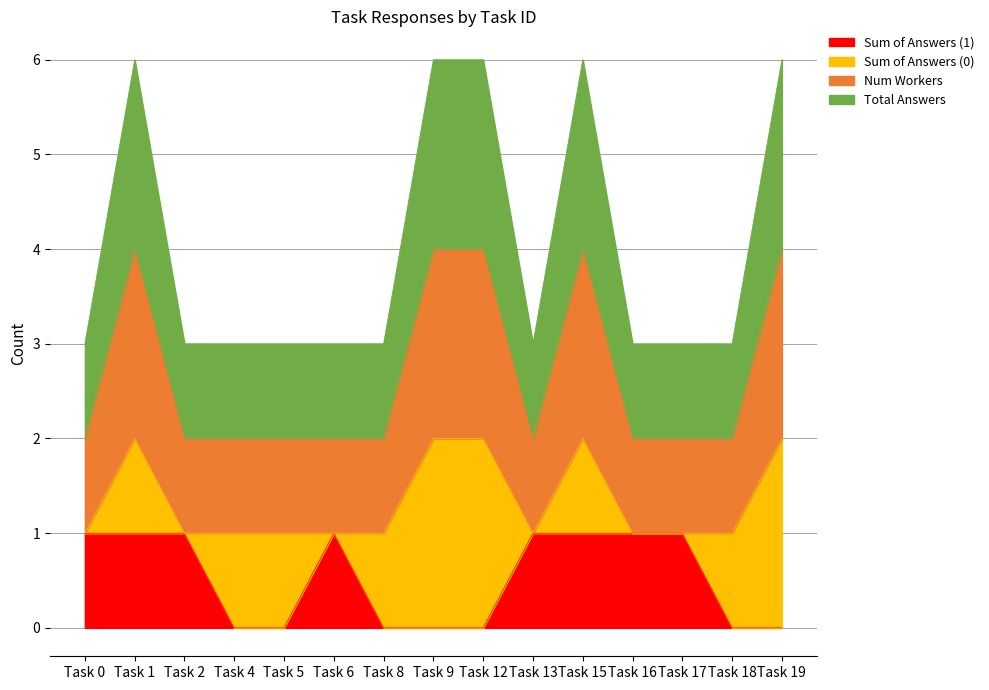

Which label corresponds to the largest value in the chart?

1